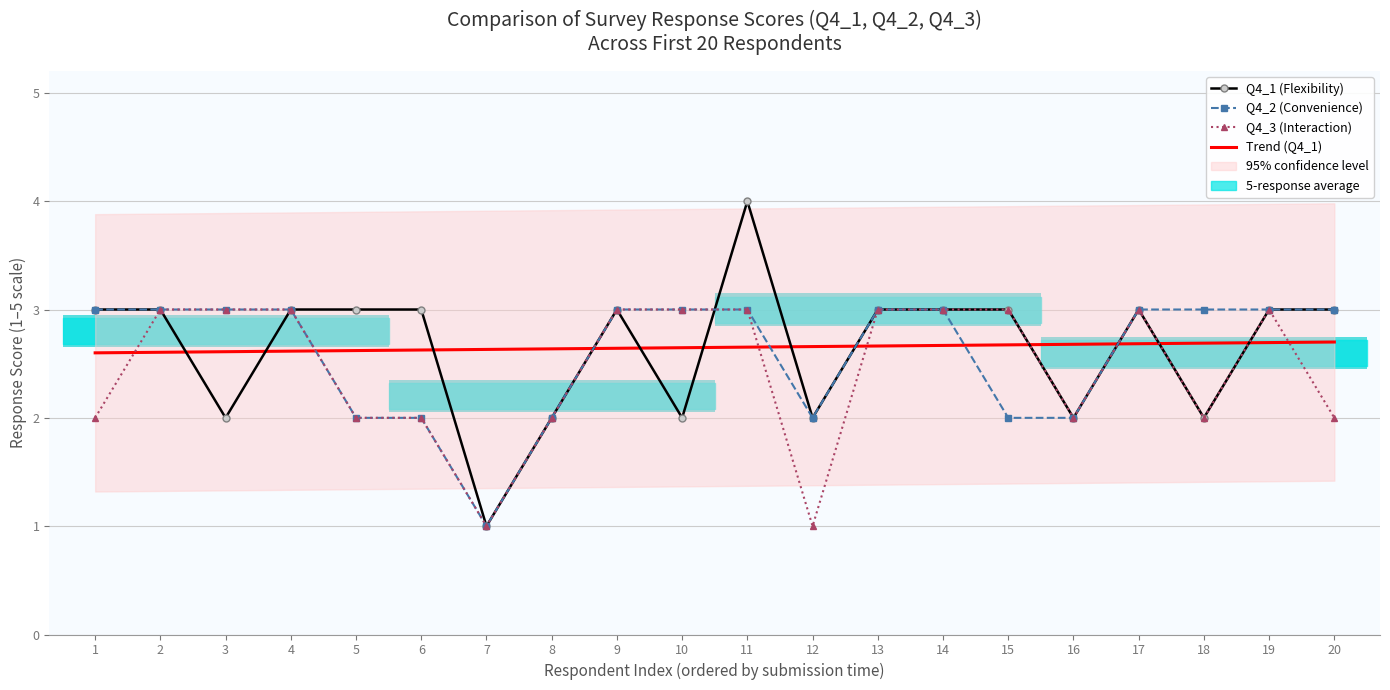

What is the greatest value displayed?

4.0